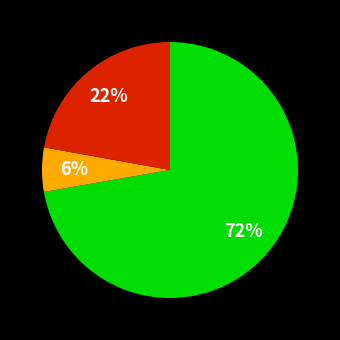

To the nearest percent, what is the average slice percentage?

33%